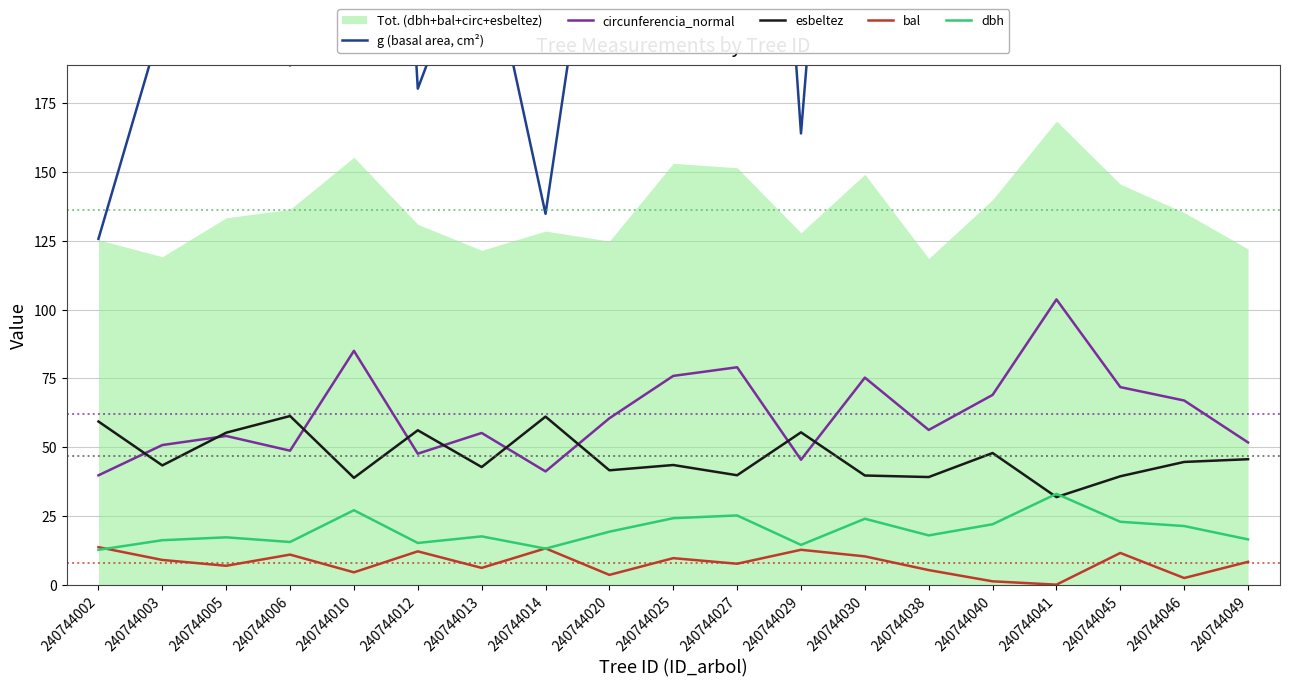

What is the difference between the dbh values at 240744013 and 240744030?

6.4